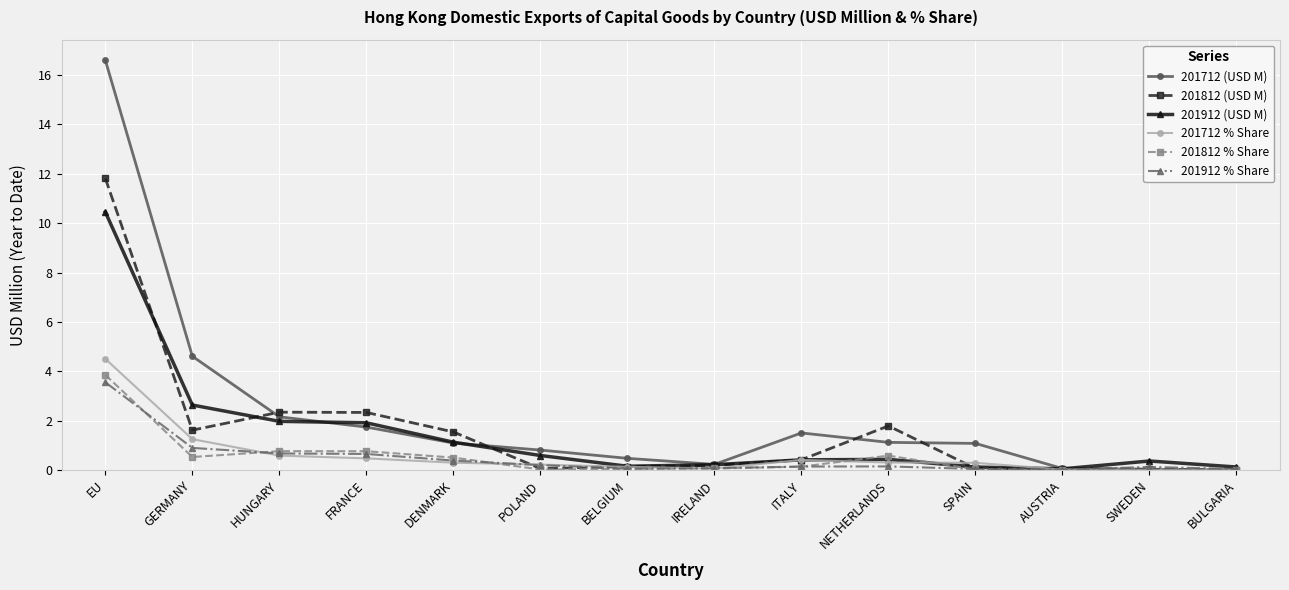

What is the difference between the highest and lowest values at NETHERLANDS?

1.6